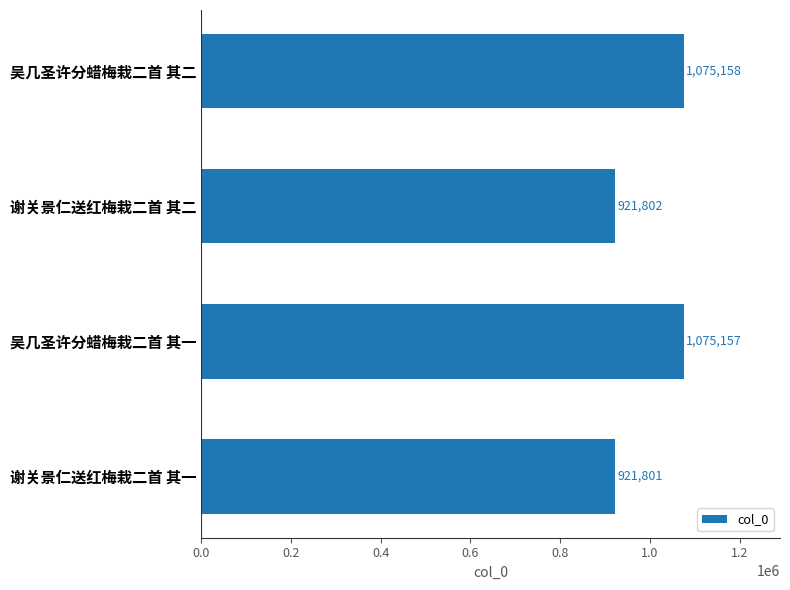

List the labels in order of value, smallest first.

谢关景仁送红梅栽二首 其一, 谢关景仁送红梅栽二首 其二, 吴几圣许分蜡梅栽二首 其一, 吴几圣许分蜡梅栽二首 其二